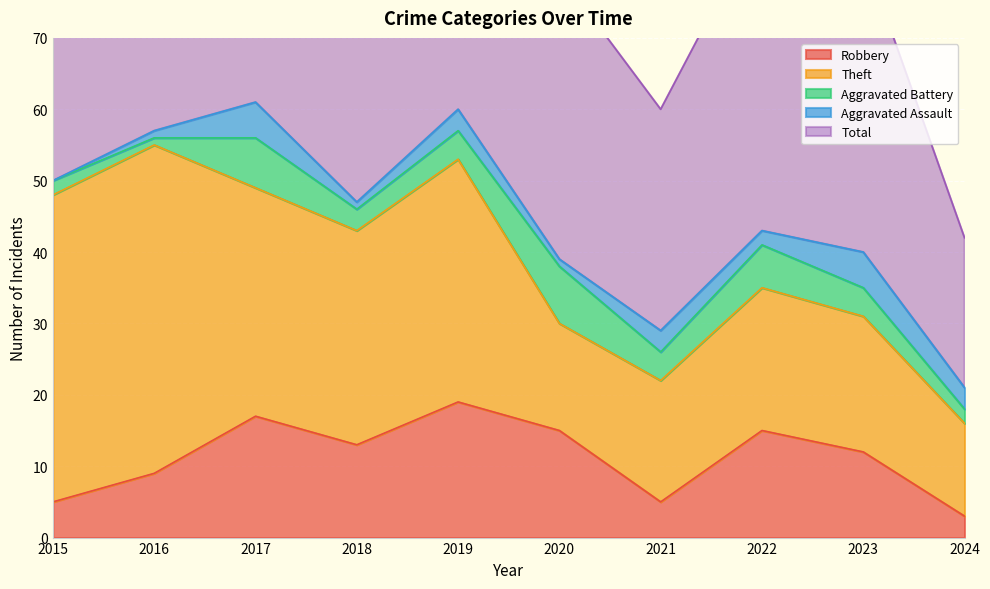

How many interior local valleys does the Robbery series have?

2